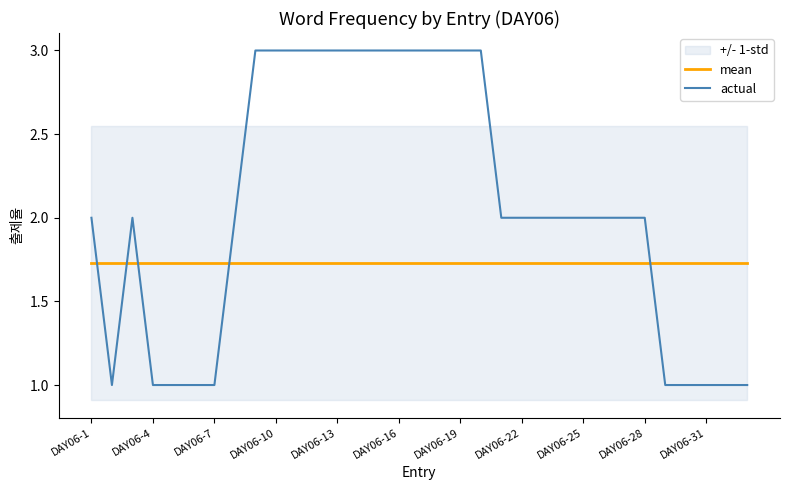

How many data points does each series have?

33